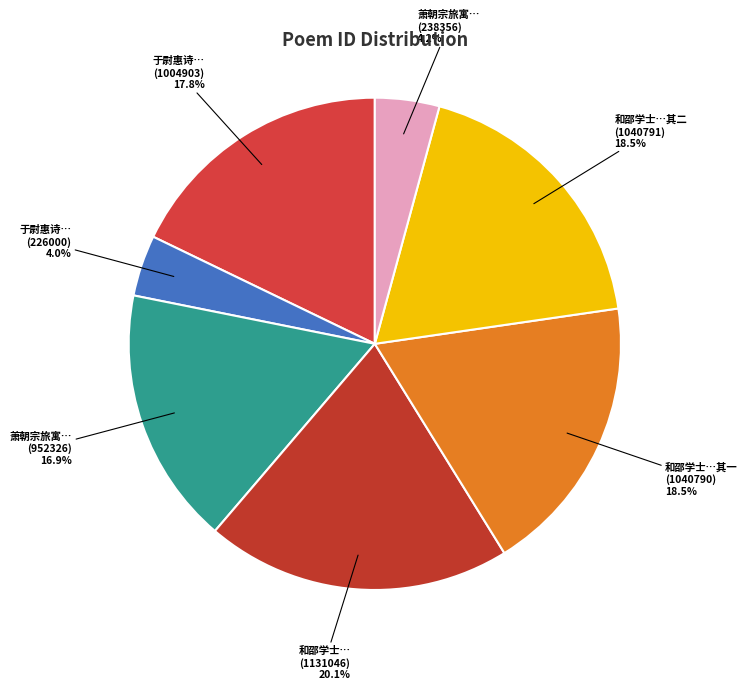

How many segments does this pie chart have?

7